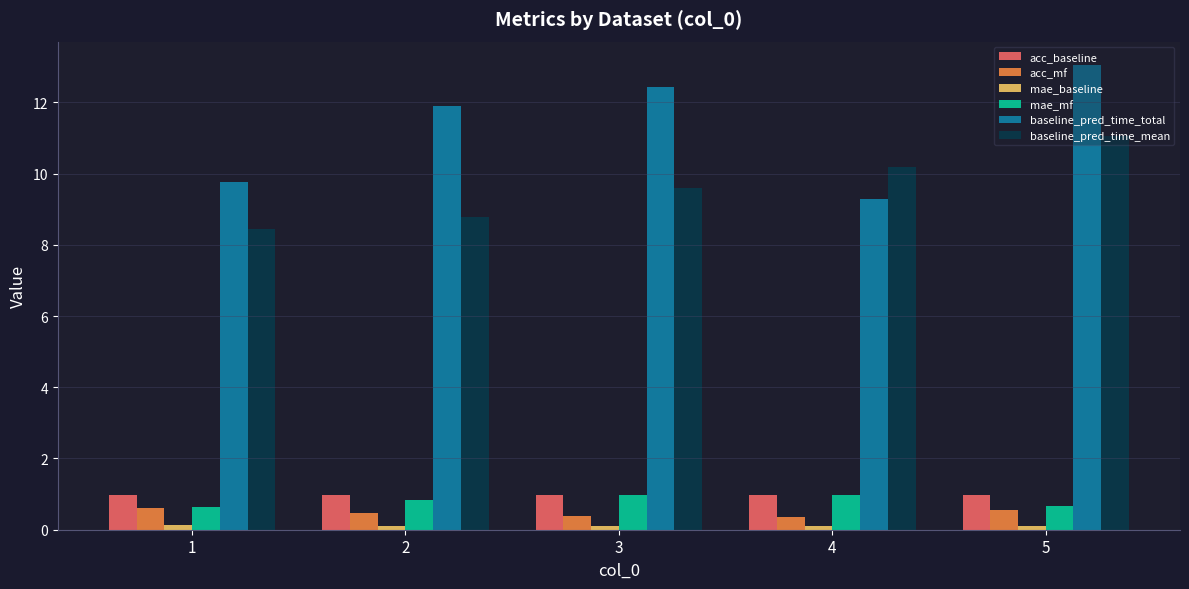

The value of baseline_pred_time_mean at 1 is 13.6. True or false?

False